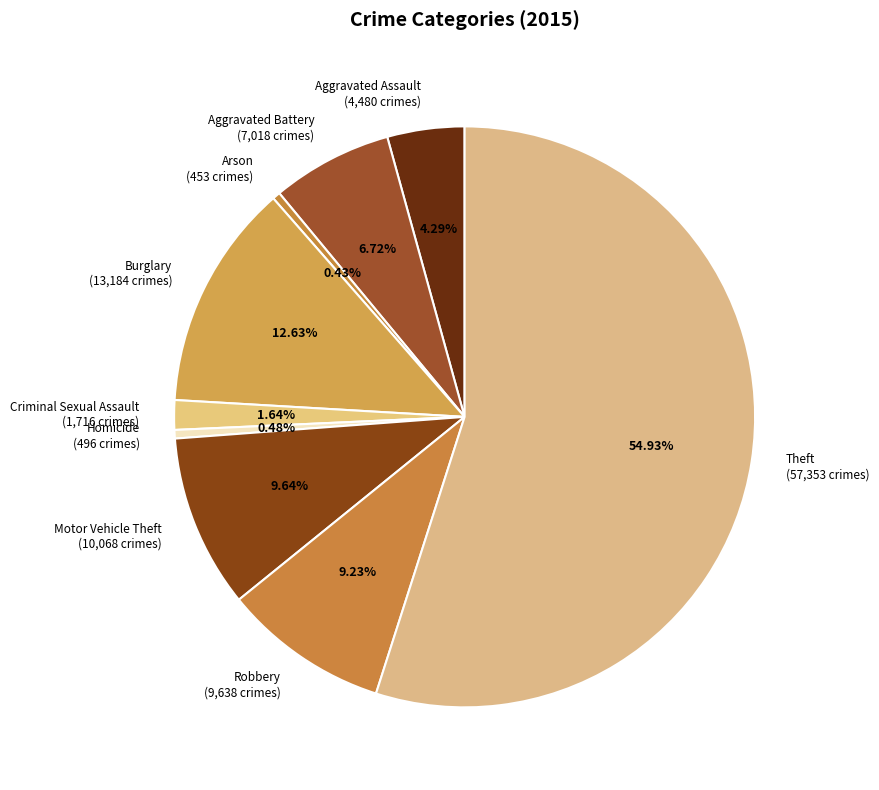

Count the number of slices in the pie.

9